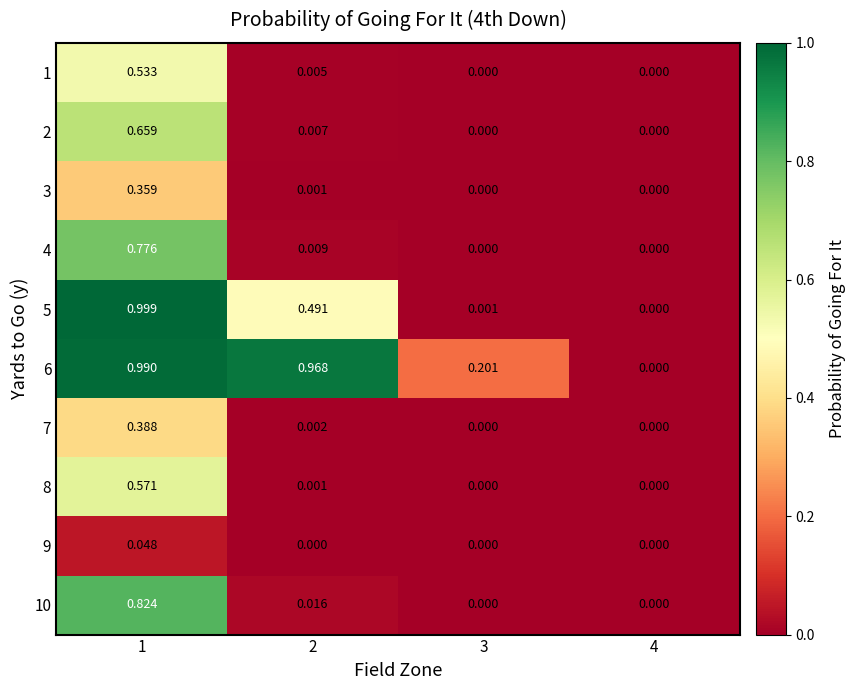

Is the value of 4 at 3 greater than the value of 8 at 2?

No